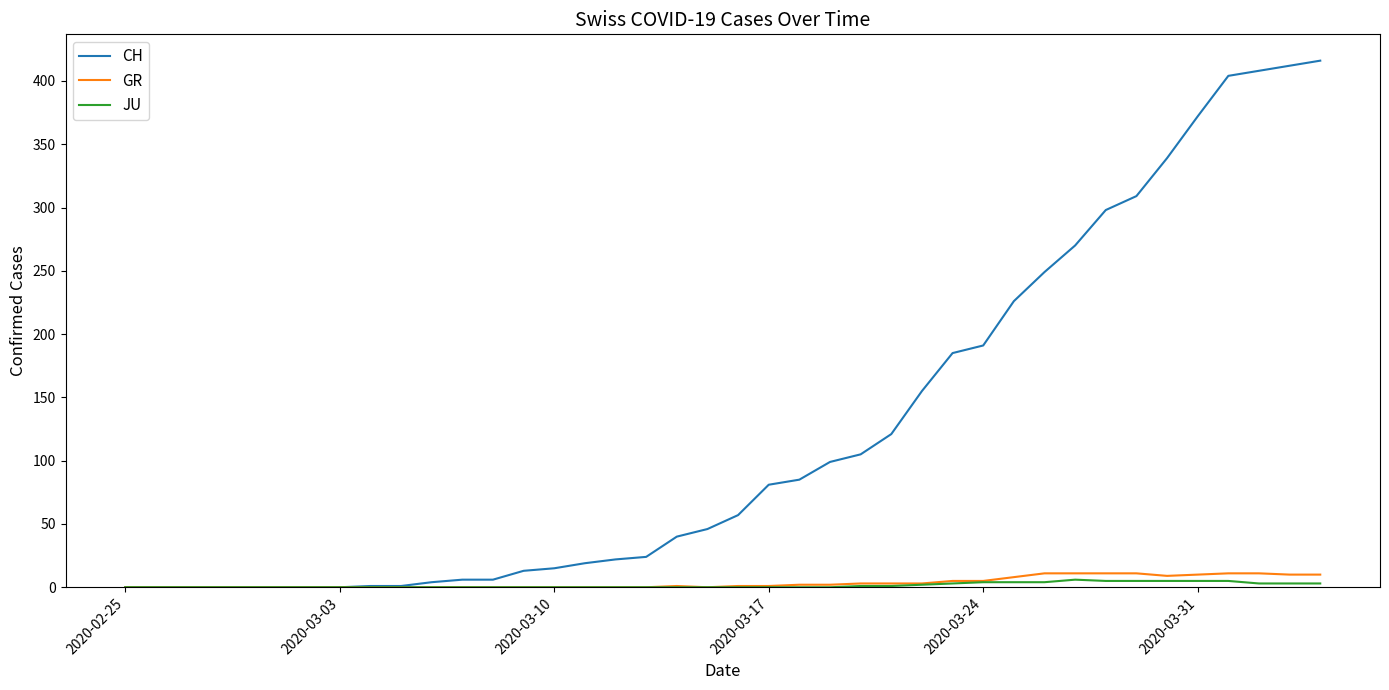

What is the maximum value for GR?

11